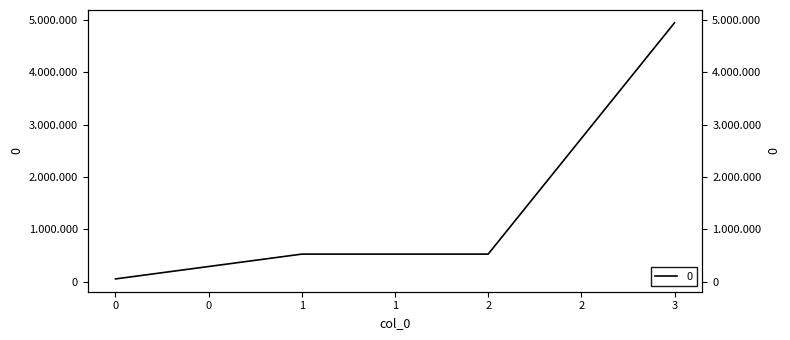

True or false: the data shows 29666 at 0.

False